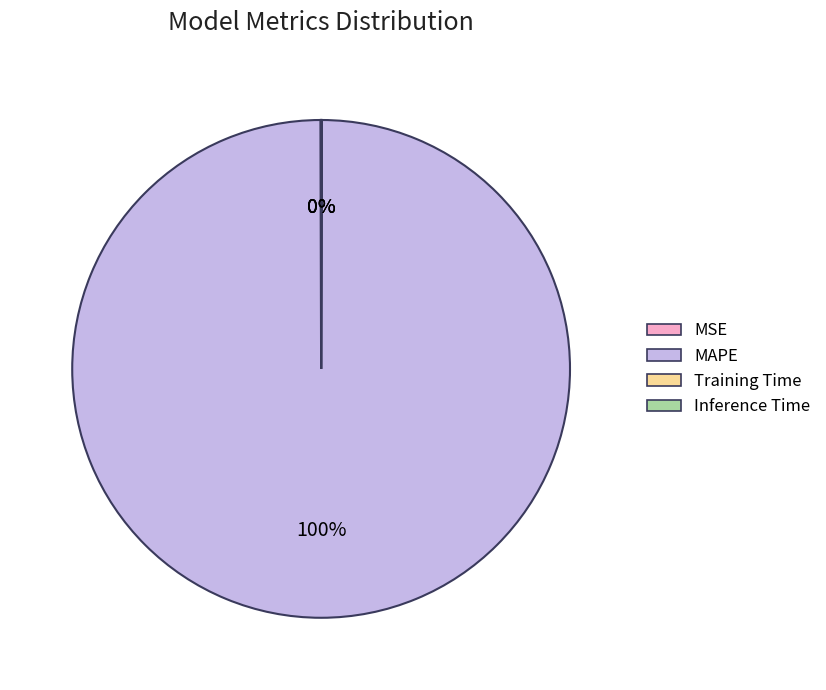

Which category has the biggest portion of the pie?

MAPE